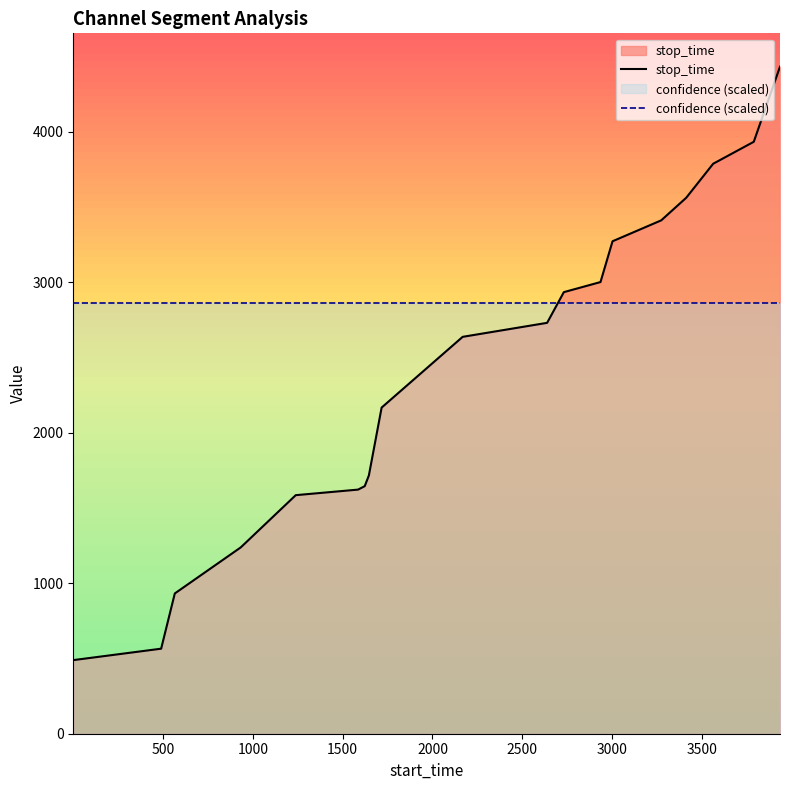

What is the difference between the maximum and minimum values in the stop_time series?

3943.0